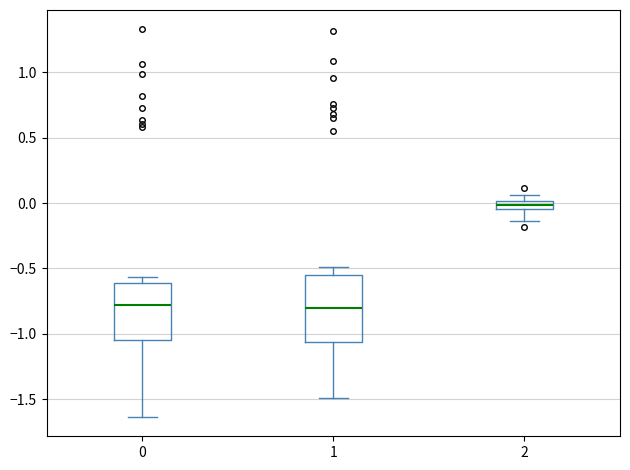

Where is the lower edge of the box at x = 1 on the y-axis? The values are not printed on the chart, so give them approximately, as read against the axis.

-1.05